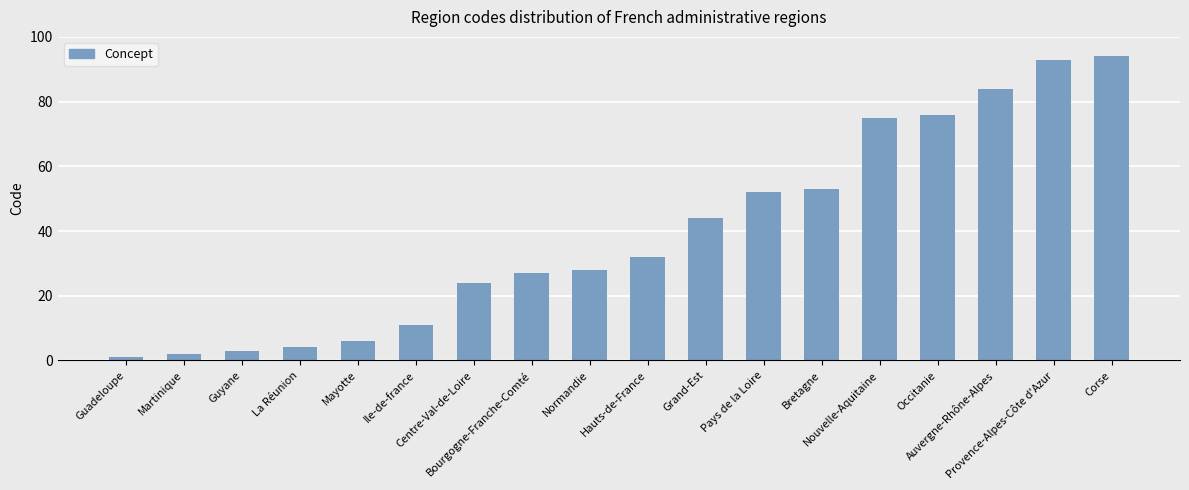

Which has a higher value, Martinique or Mayotte?

Mayotte